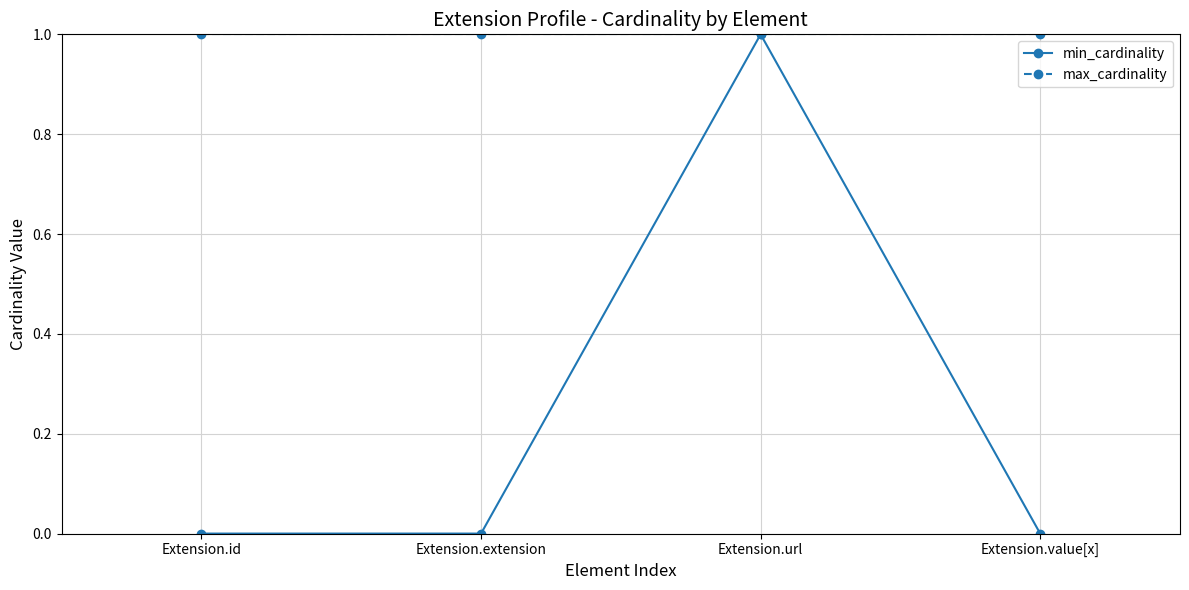

What is the sum of all min_cardinality values?

1